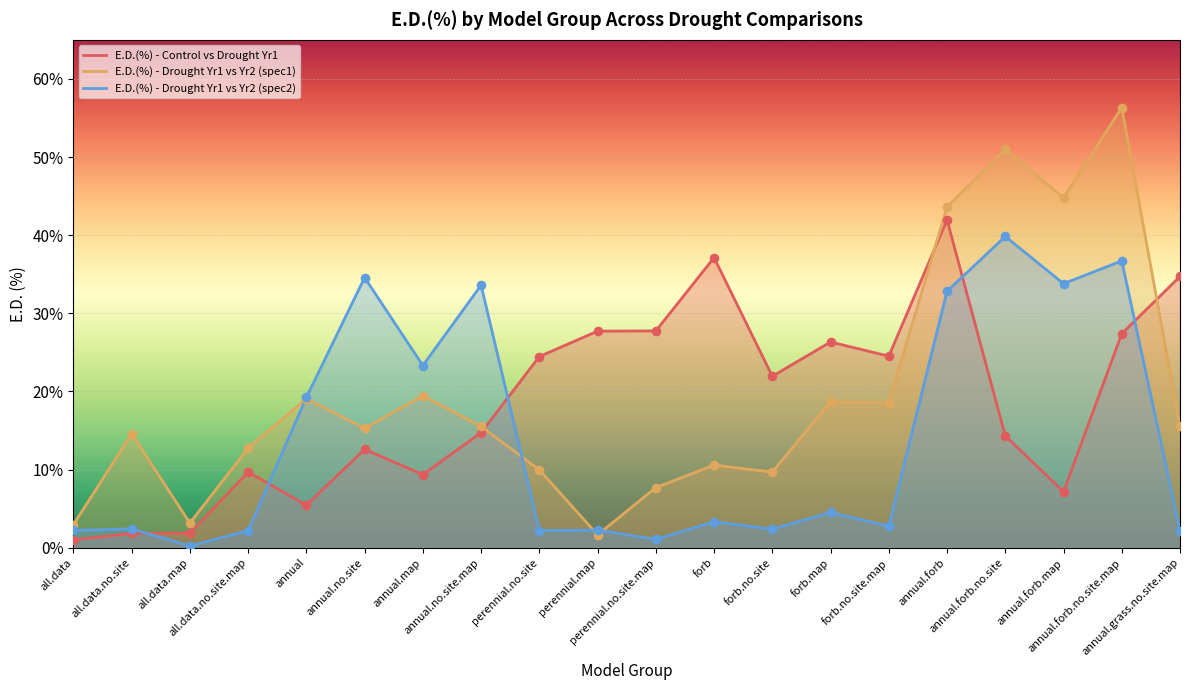

Which series has the largest total across all categories?

E.D.(%) - Drought Yr1 vs Yr2 (spec1)